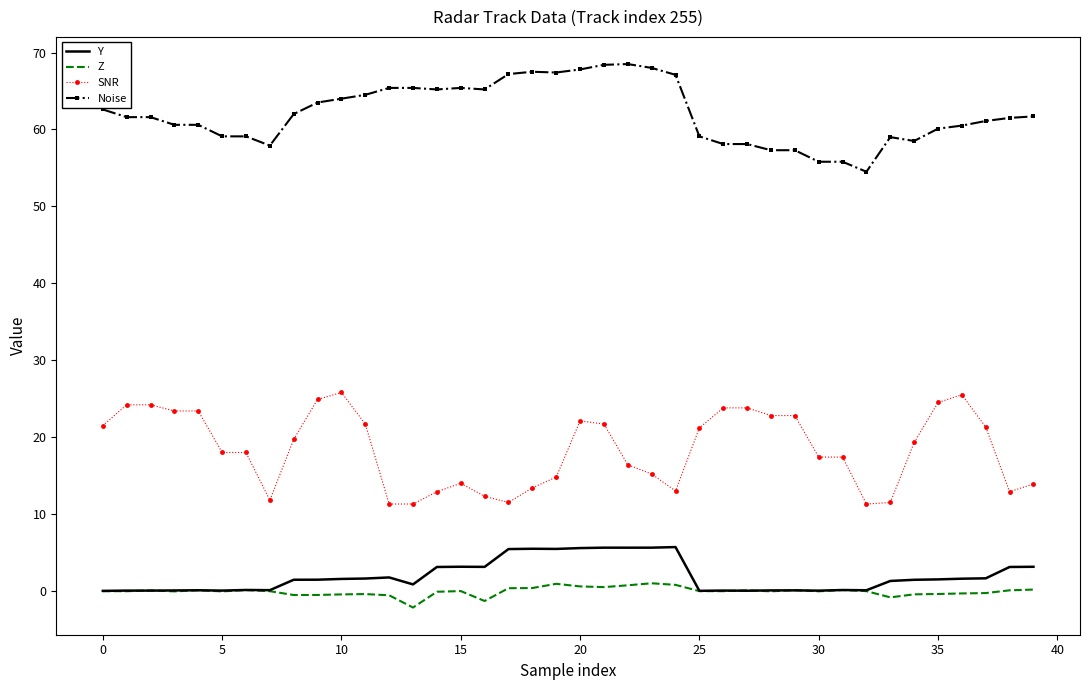

What is the difference between the maximum and minimum values in the Y series?

5.7